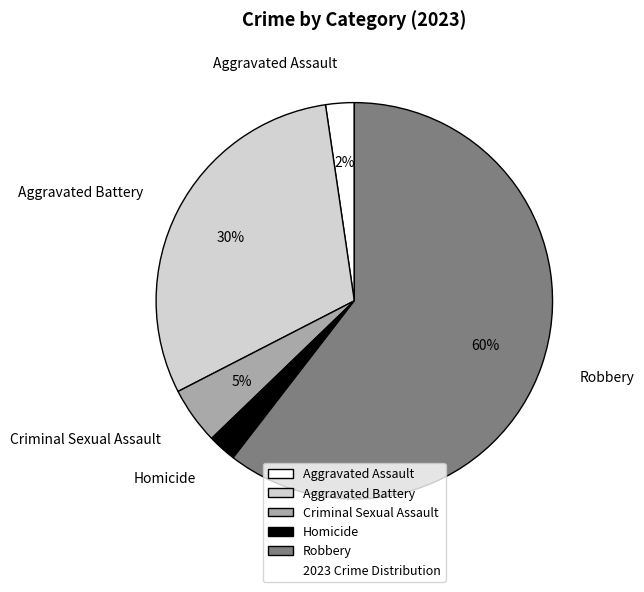

What is the largest slice in the pie chart?

Robbery